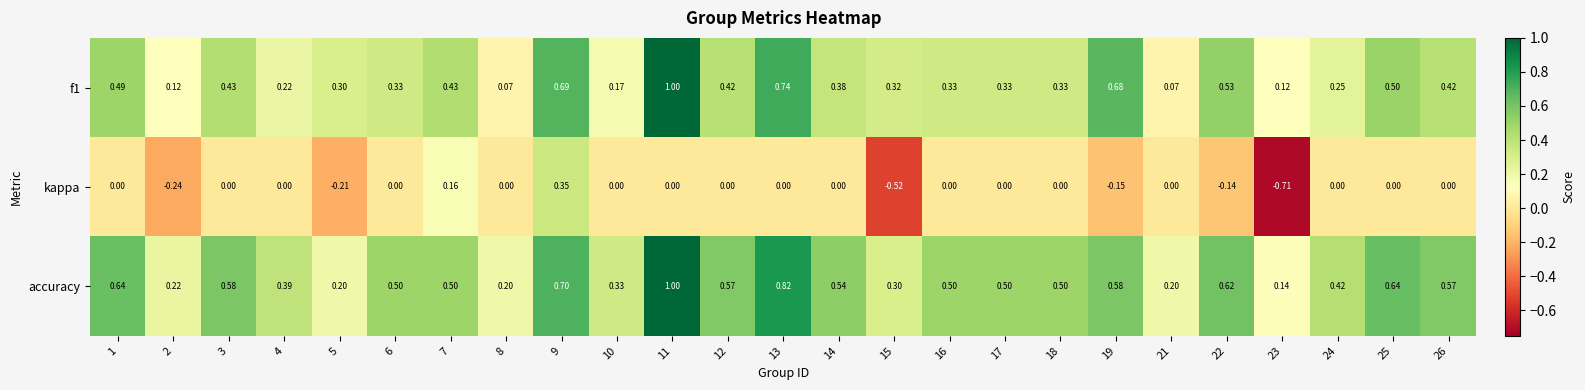

Which series has the largest range (max minus min)?

kappa